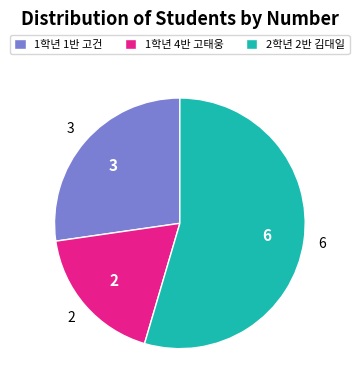

Which slice represents more than half of the pie?

2학년 2반 김대일